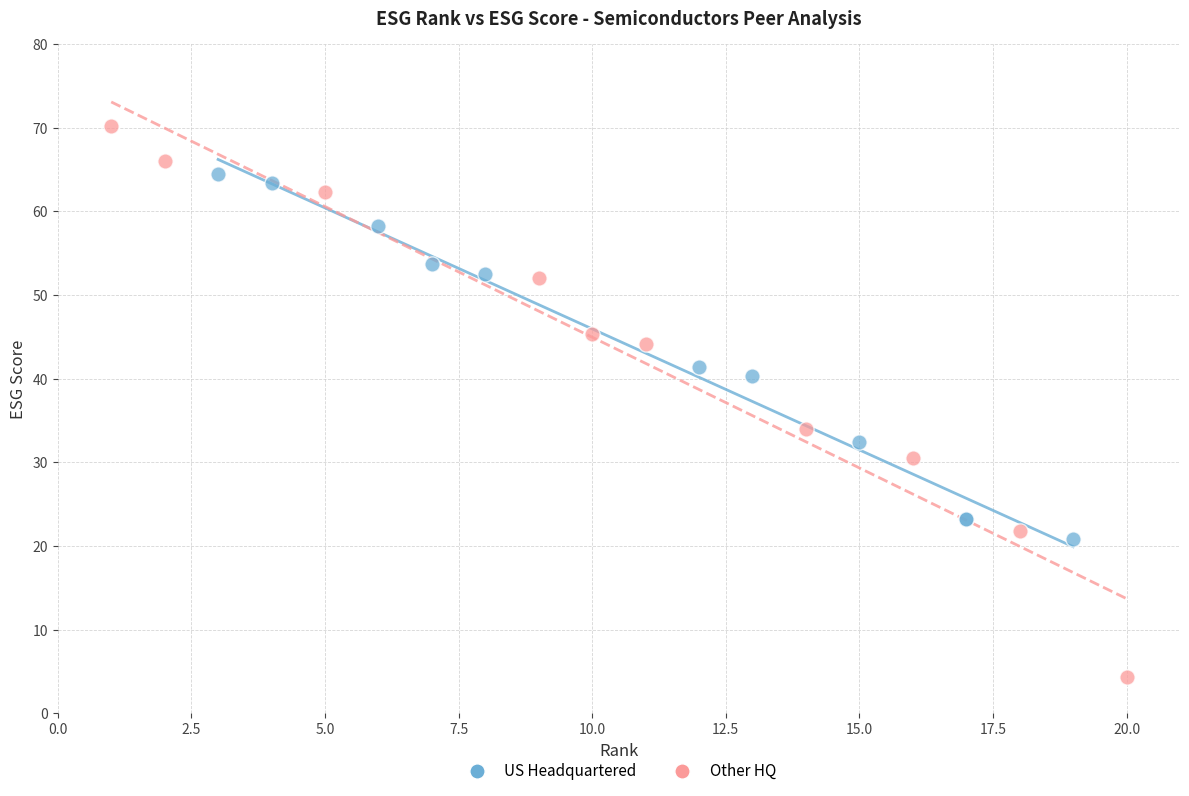

Which series reaches the minimum Y coordinate?

Other HQ